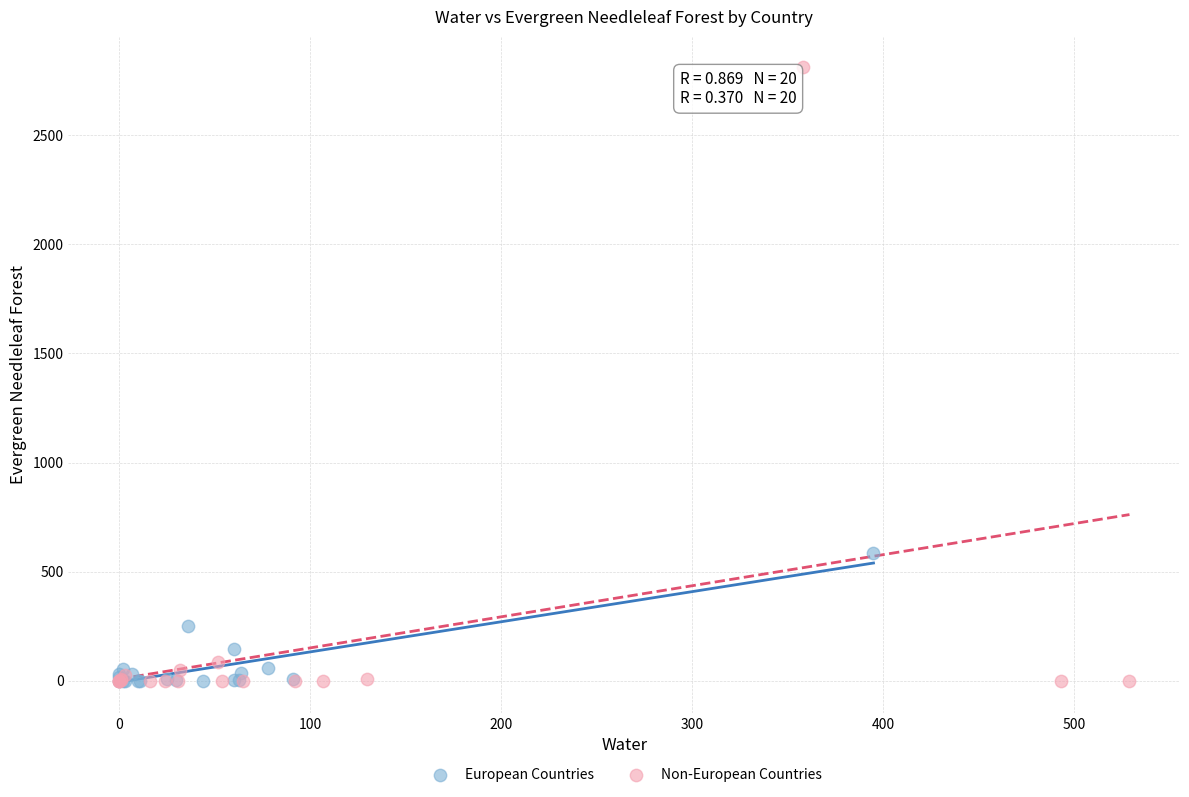

Which series has the widest spread of Y values?

Non-European Countries